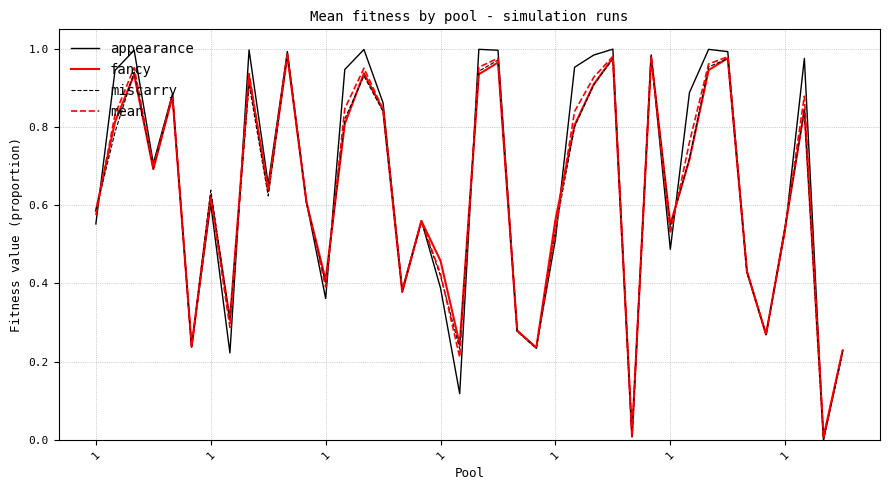

Which series has the largest range (max minus min)?

appearance